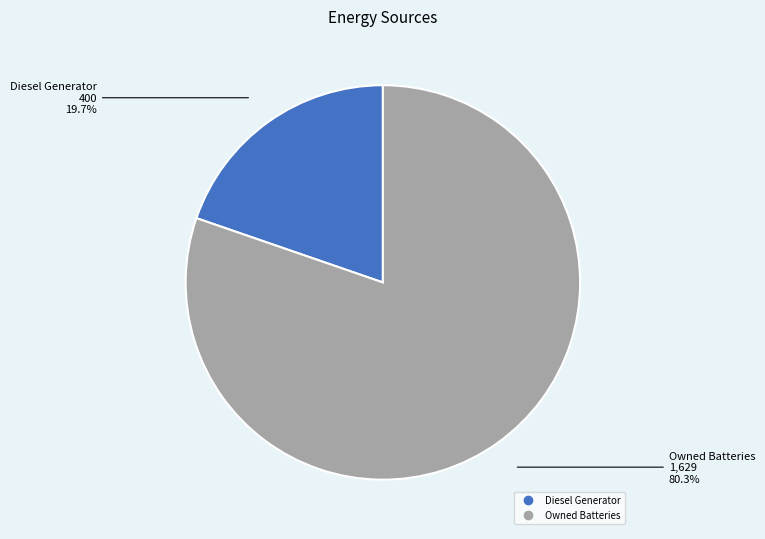

Is there any slice that represents more than half of the pie?

Yes